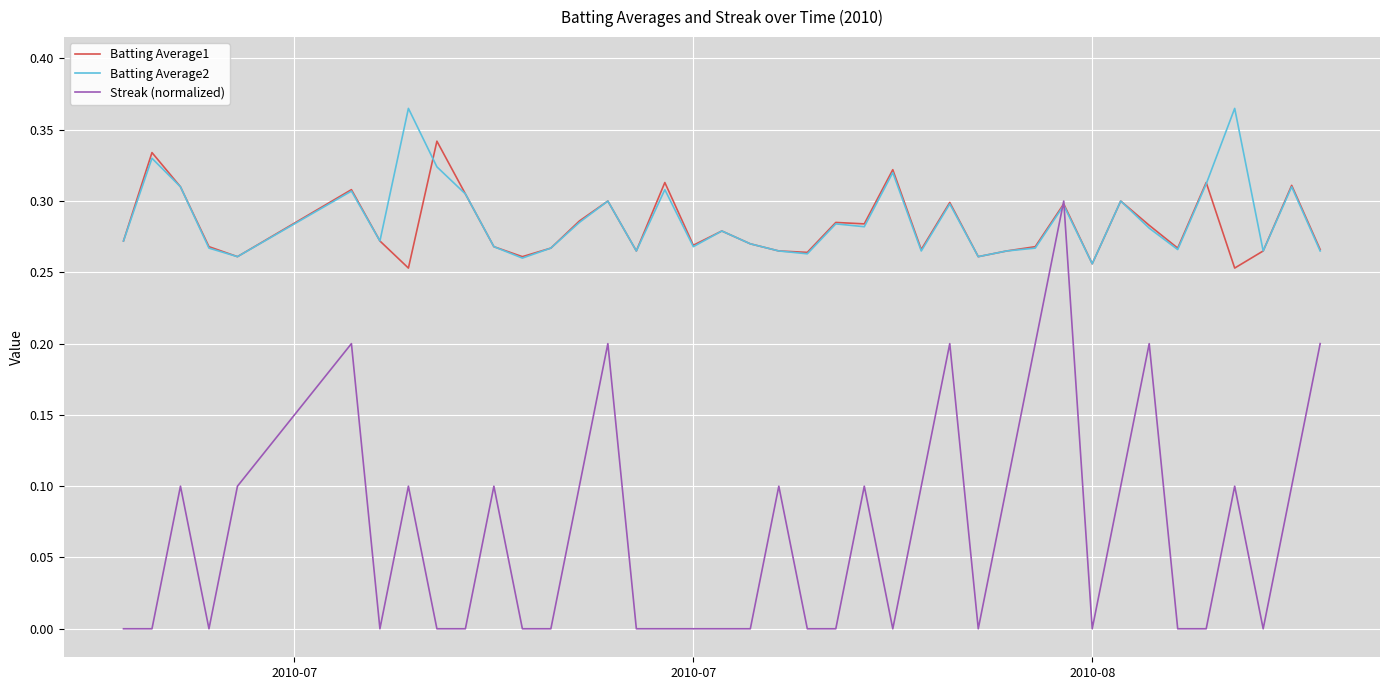

List the series in order of their peak value, highest first.

Batting Average2, Batting Average1, Streak (normalized)